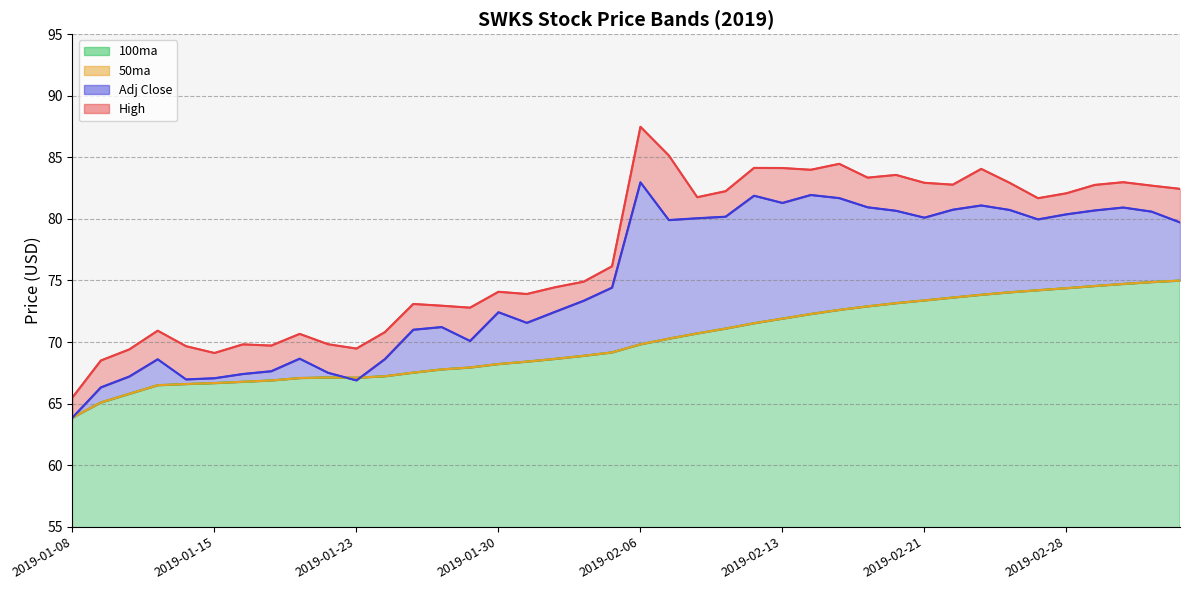

What is the average value of the 100ma series?

70.0